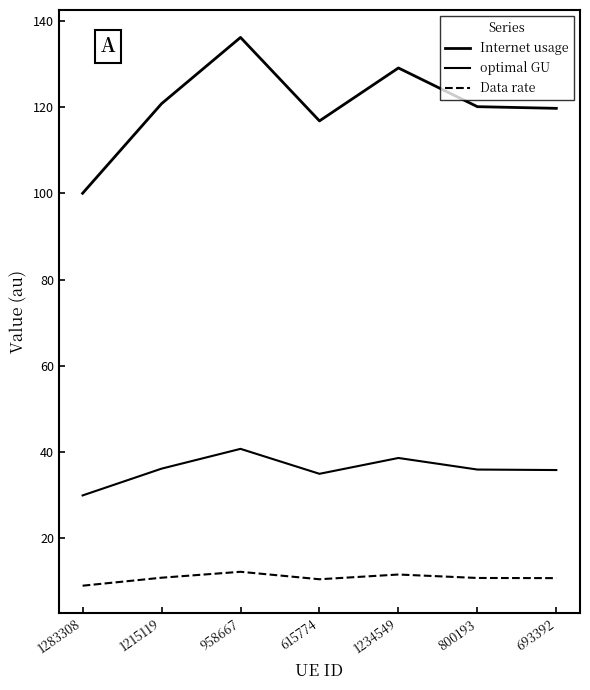

How many lines are shown in the chart?

3